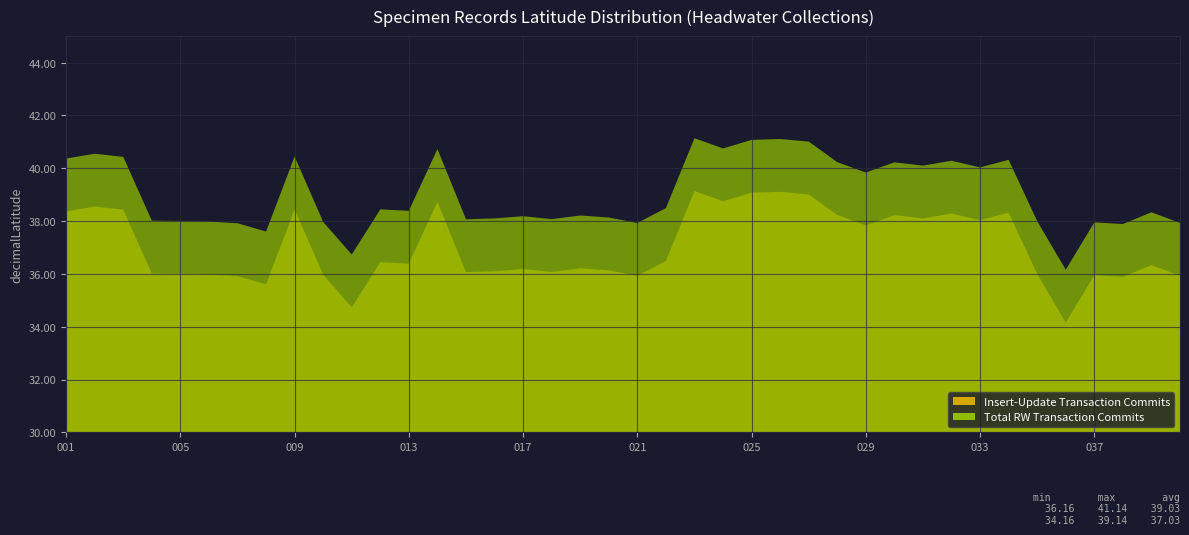

True or false: Insert-Update Transaction Commits has more than 0 interior local peaks.

True